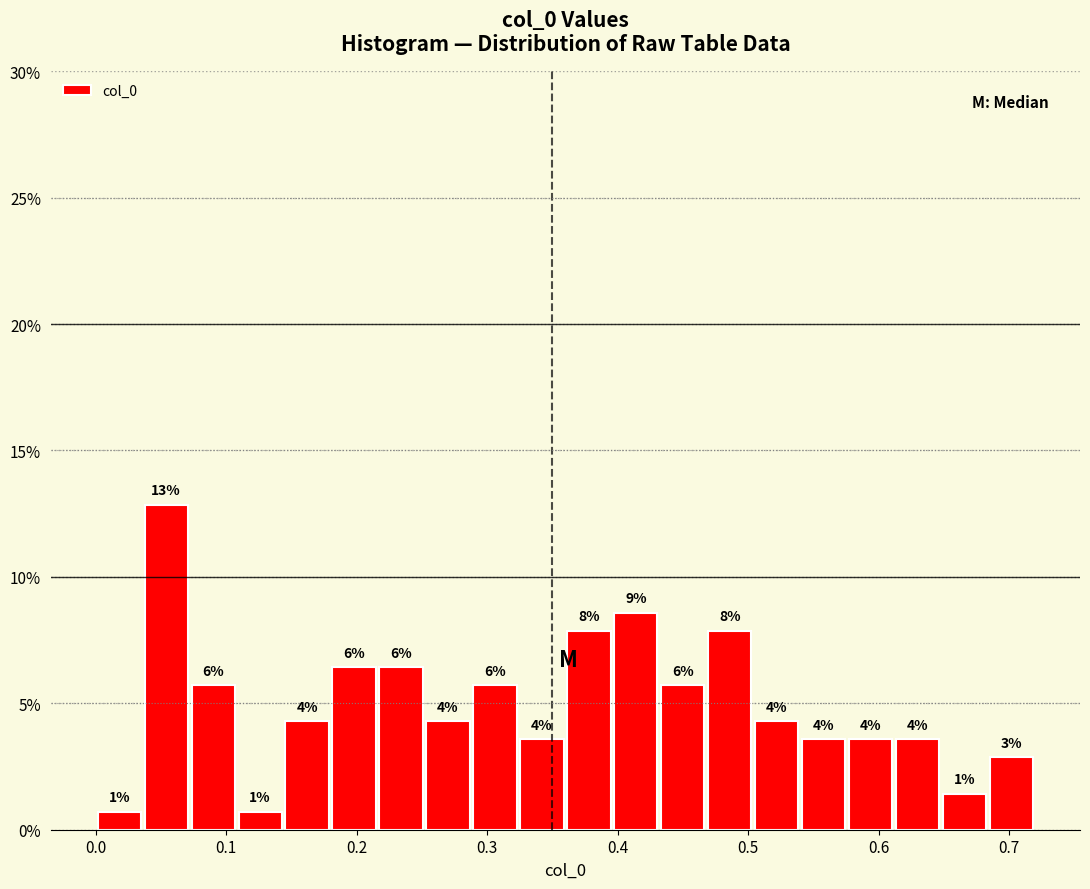

Read against the x-axis, roughly where is the centre of the tallest bar?

0.05